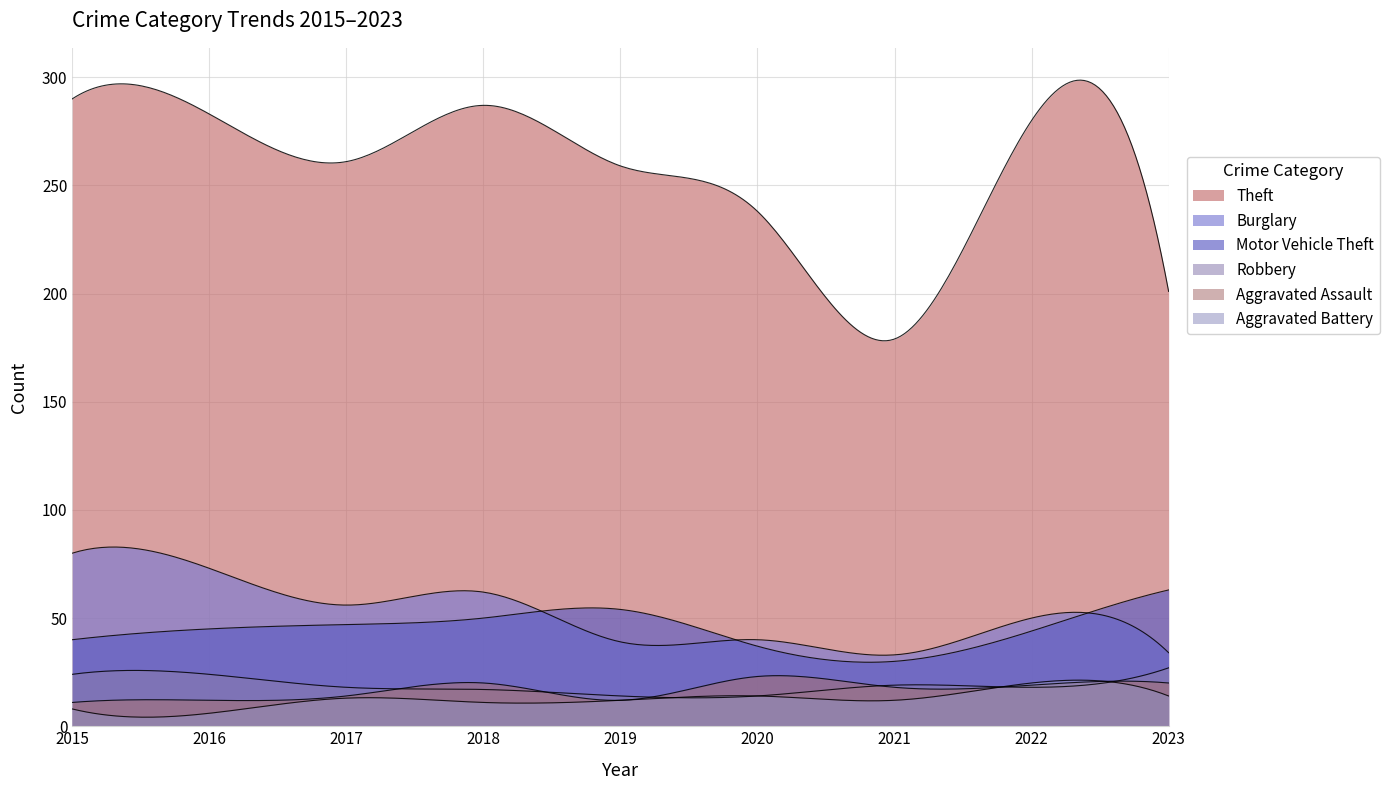

True or false: Aggravated Battery has more than 1 points higher than both neighbors.

True